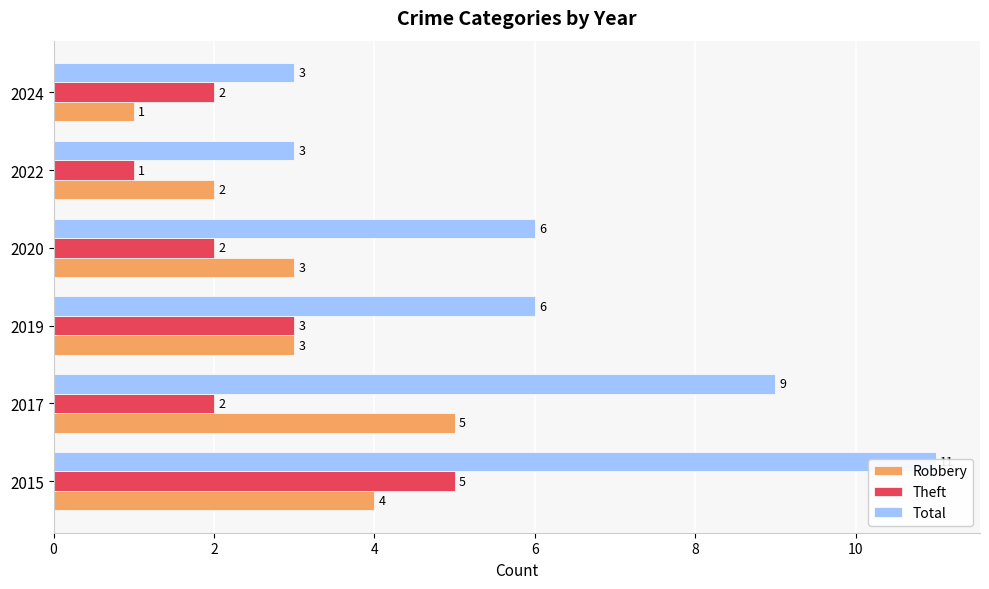

What is the spread (max minus min) of values at 2019?

3